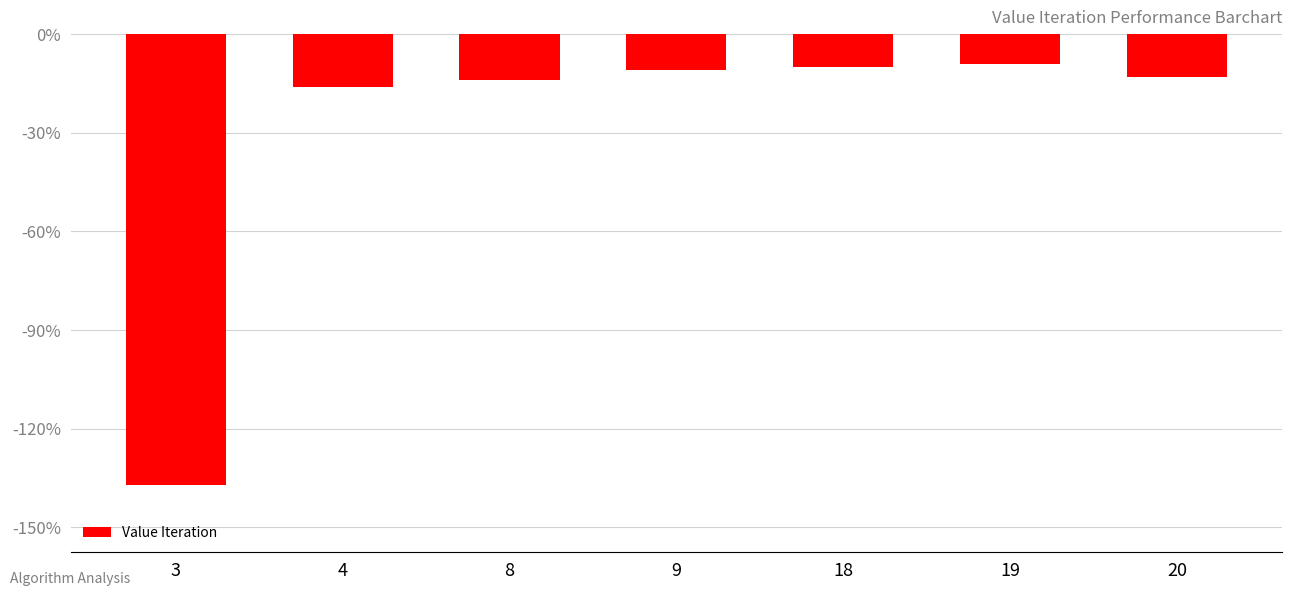

What is the value of the 2nd bar from the left?

-16